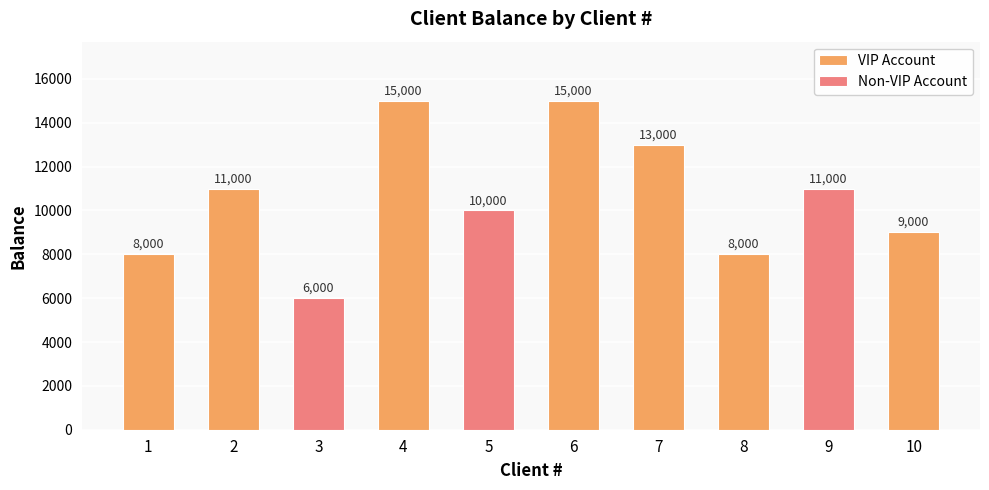

How many values in the VIP Account series are below 11000?

3